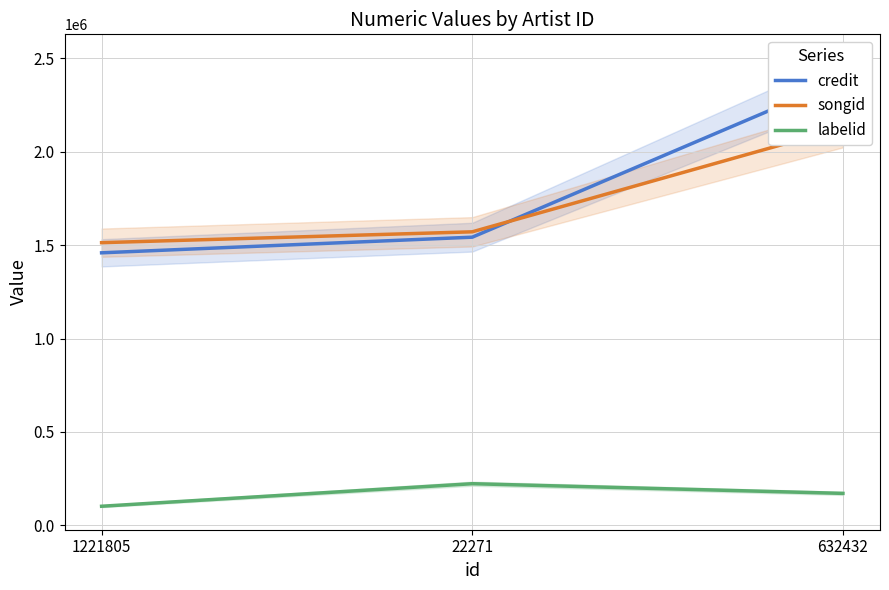

Which series has the largest total across all categories?

credit